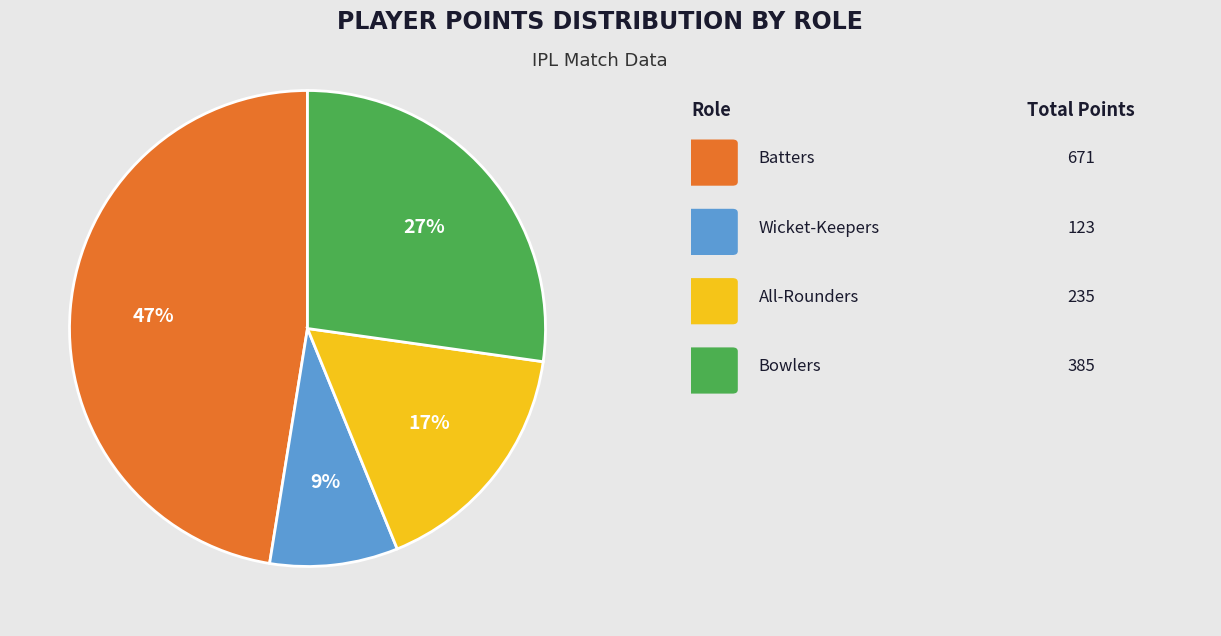

Is there a majority slice in this chart?

No